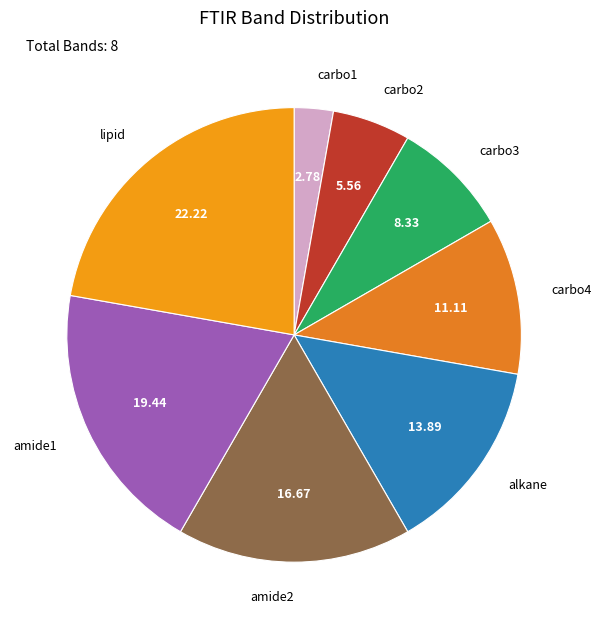

How many segments does this pie chart have?

8